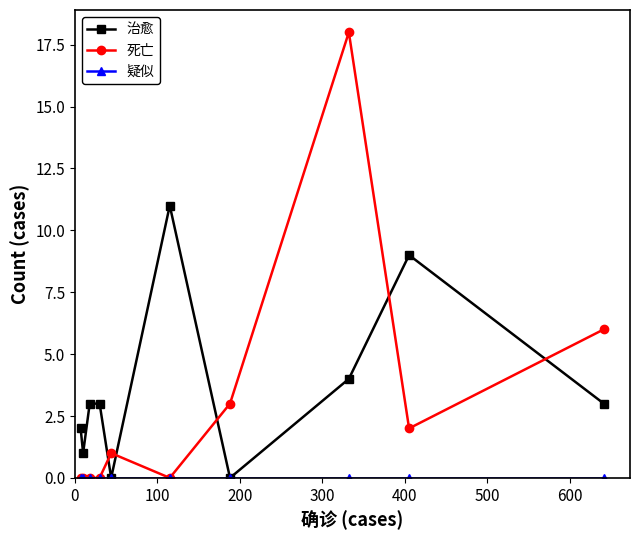

Does the chart have visible grid lines?

No